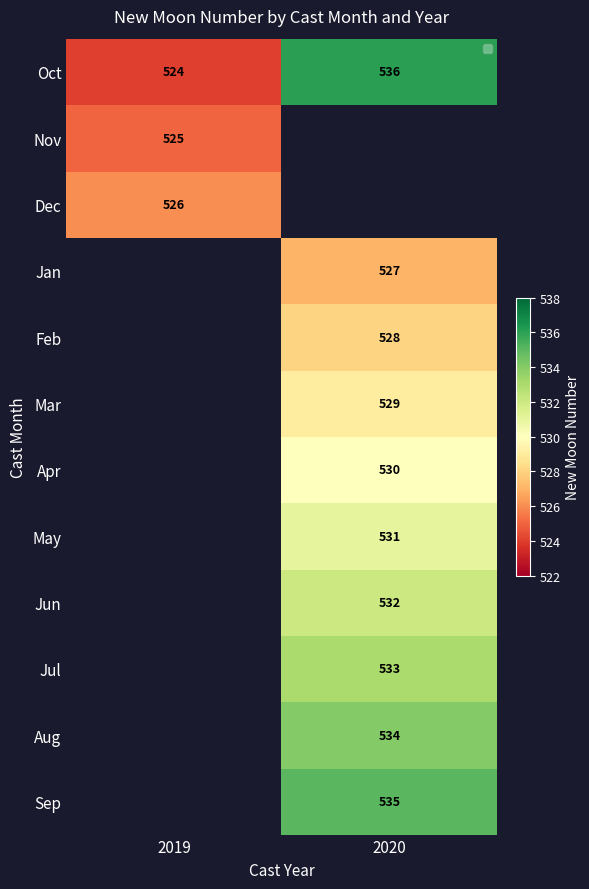

What is the minimum value shown in the chart?

524.0